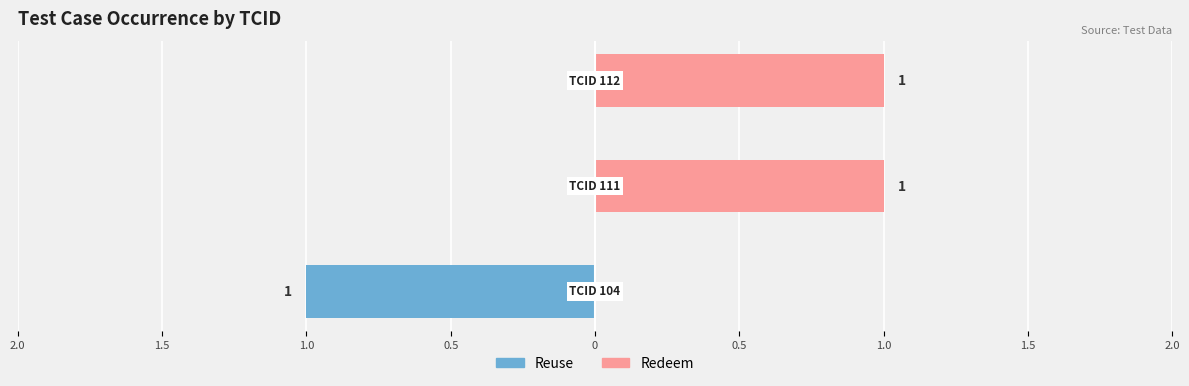

Reading right to left, extract all data points from this chart.

Reuse: 1.0=0	0.5=0	0=-1
Redeem: 1.0=1	0.5=1	0=0